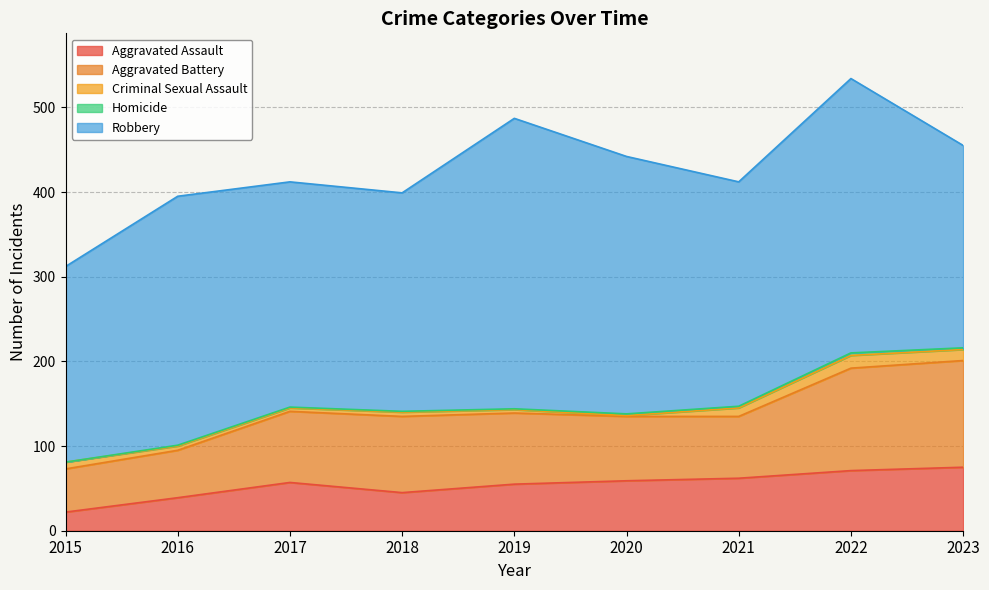

True or false: Homicide has more than 1 interior local peaks.

False